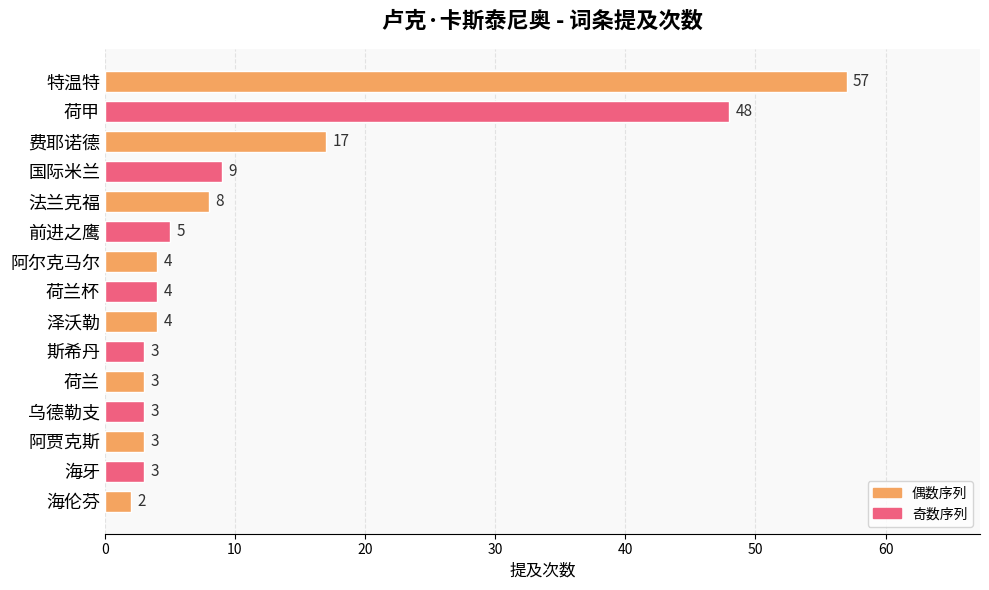

What is the difference between the second highest and second lowest values?

45